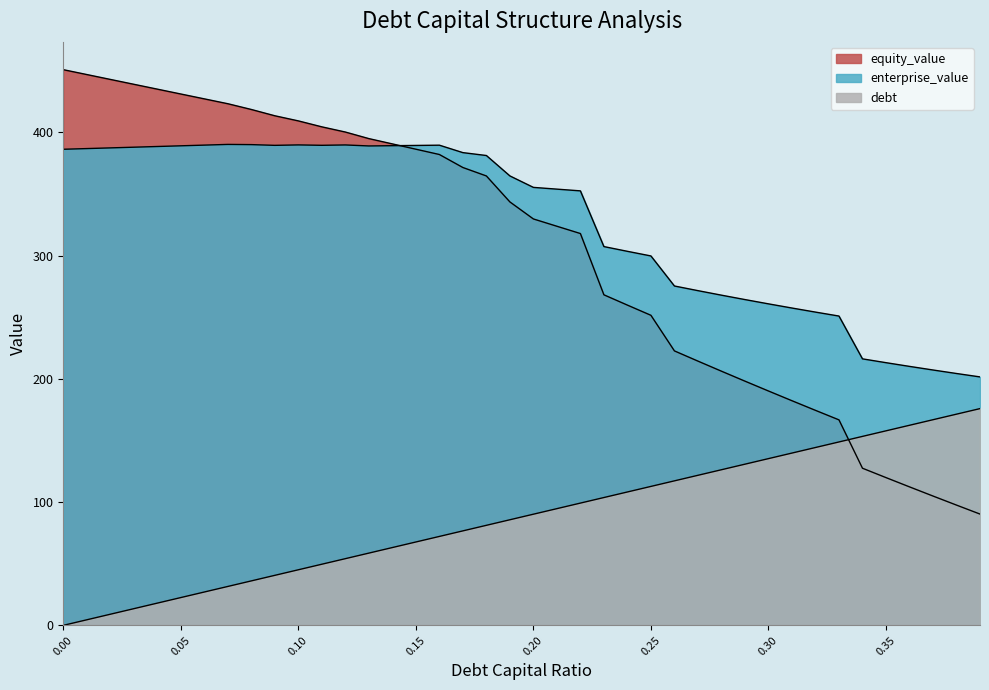

What is the value of the equity_value point at the 1st from the left?

451.0